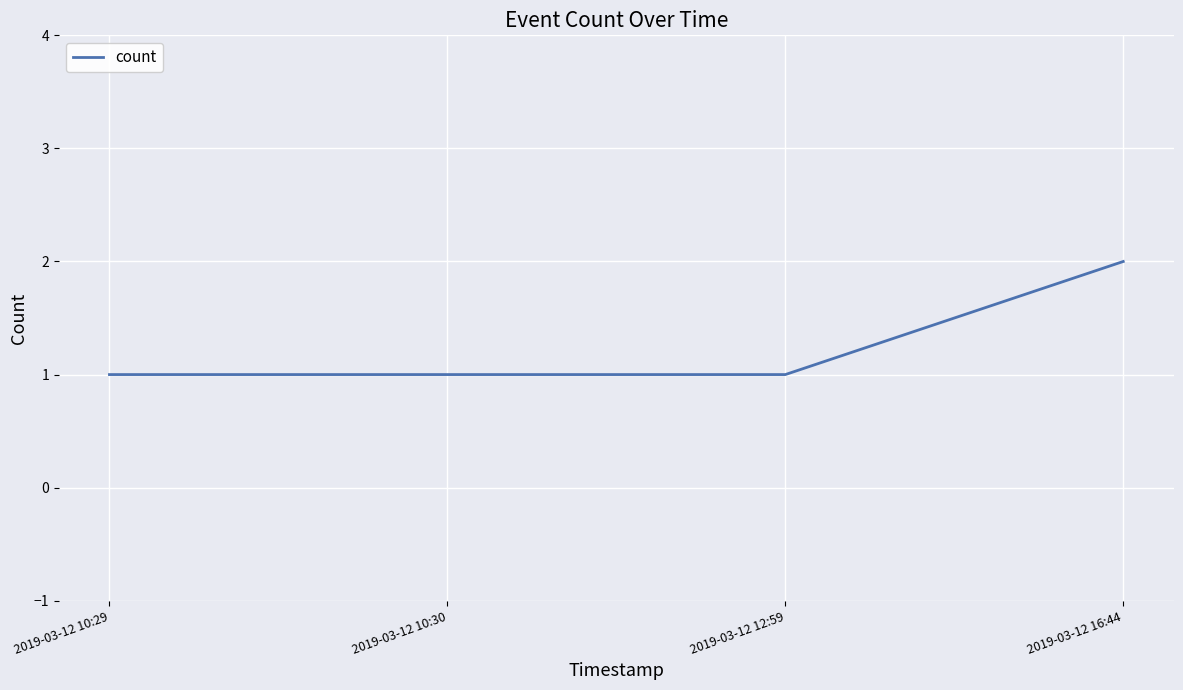

What is the smallest value displayed?

1